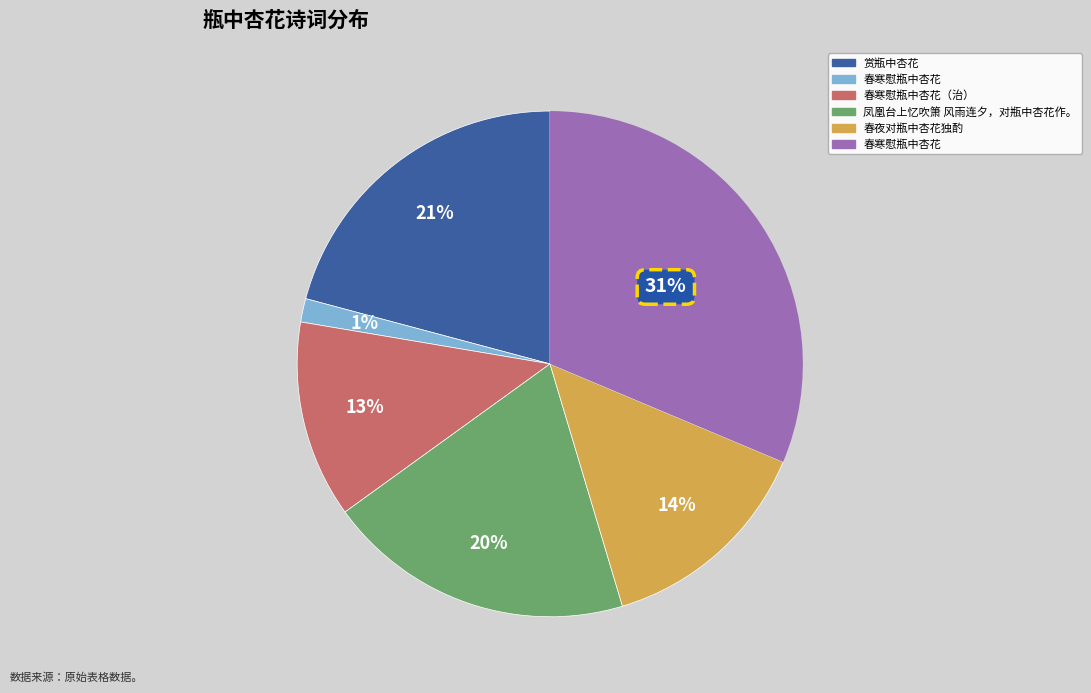

Is there a majority slice in this chart?

No